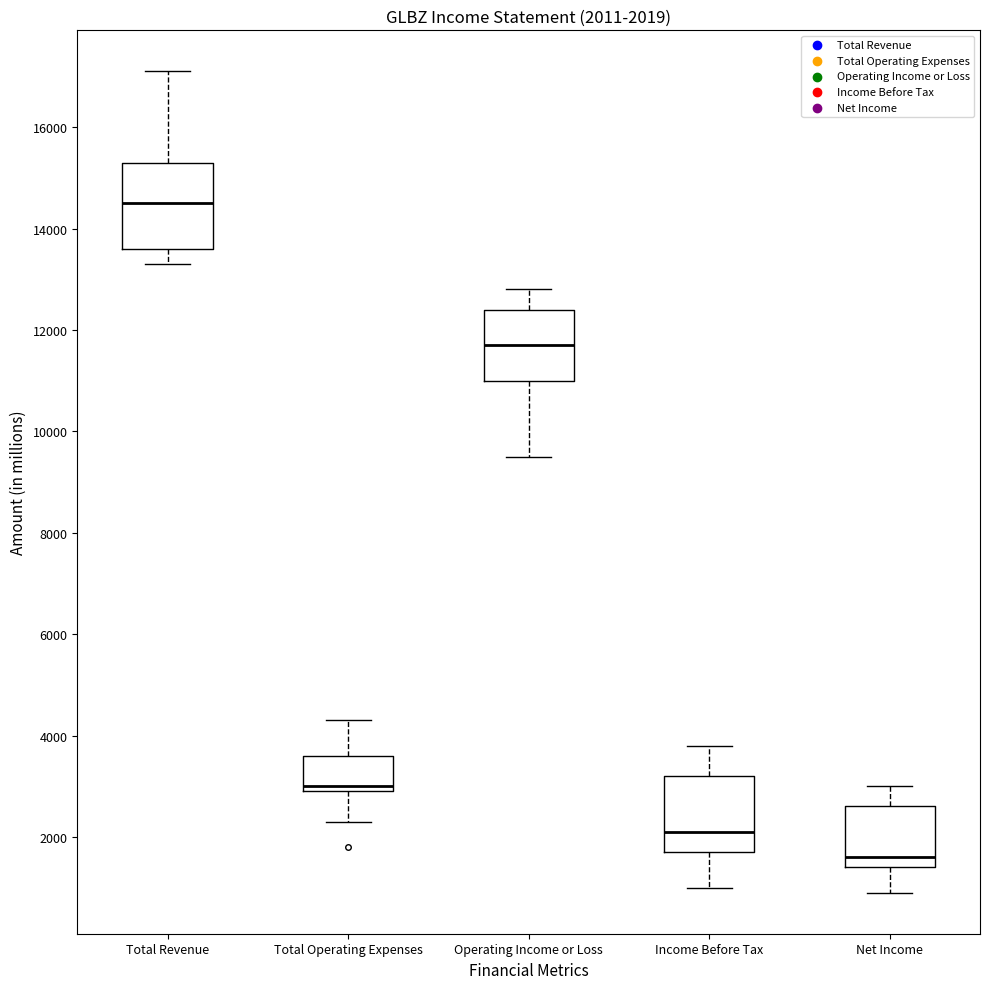

Comparing the boxes themselves (not the whiskers), which one is the tallest?

Total Revenue